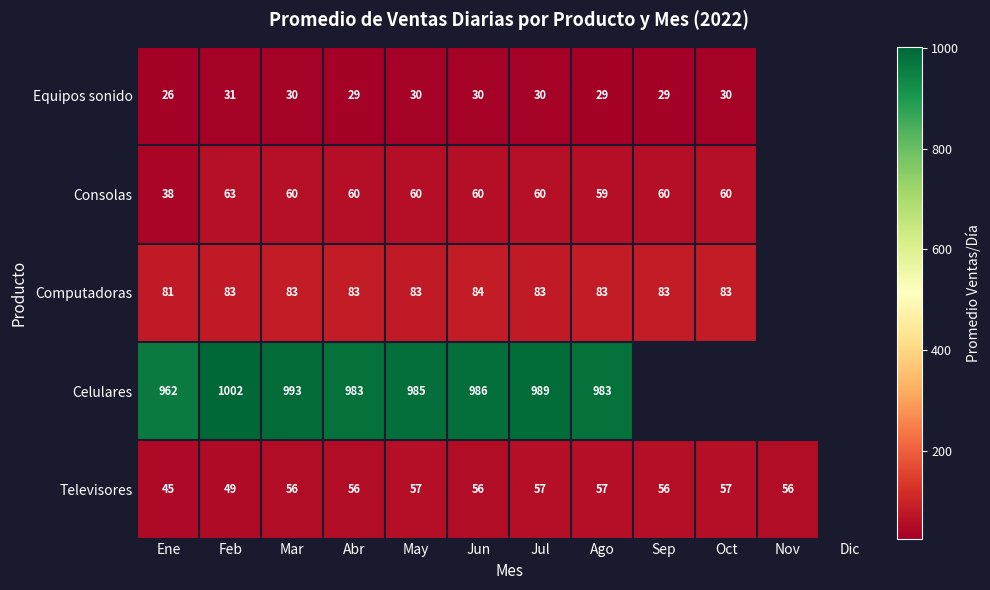

Which series changed the most between Mar and Jun?

Celulares